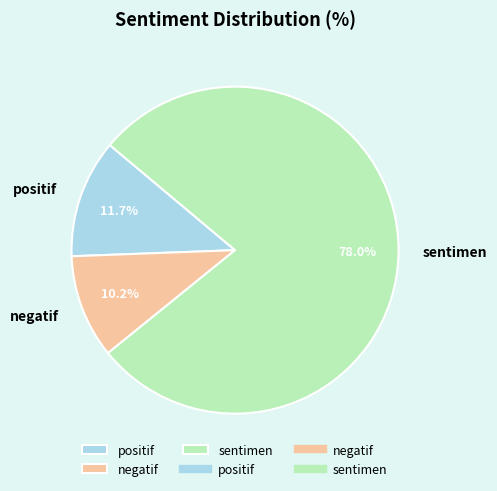

What percentage is the positif slice, to the nearest percent?

12%